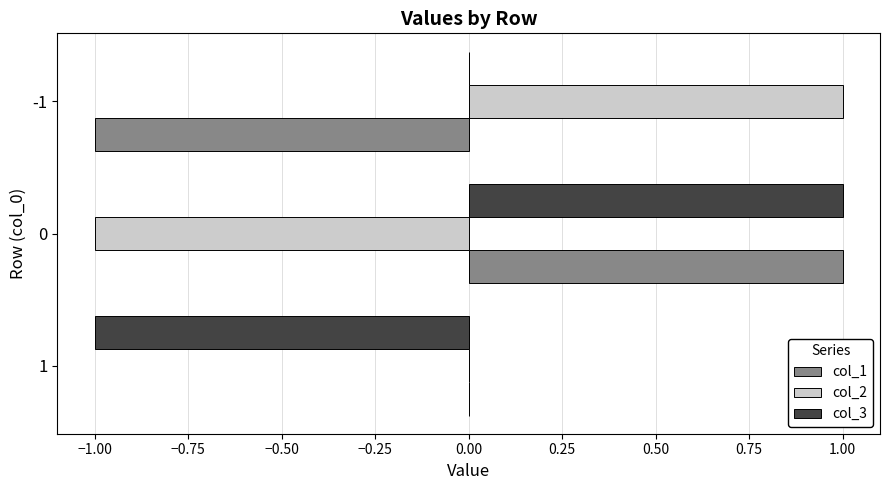

The col_2 series shows -1 at 1. True or false?

False